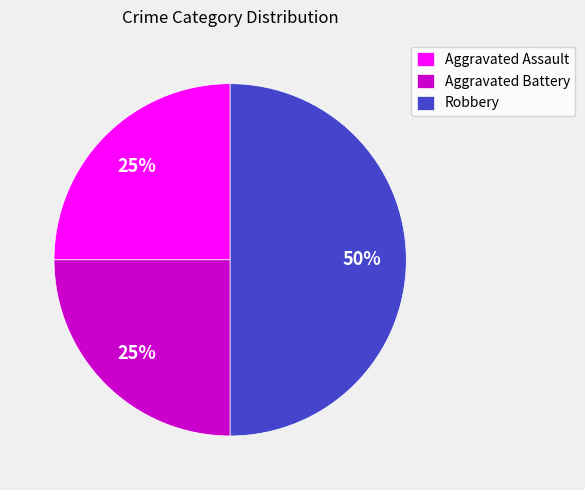

Approximately how many times larger is the value at Aggravated Battery compared to Aggravated Assault?

1.0